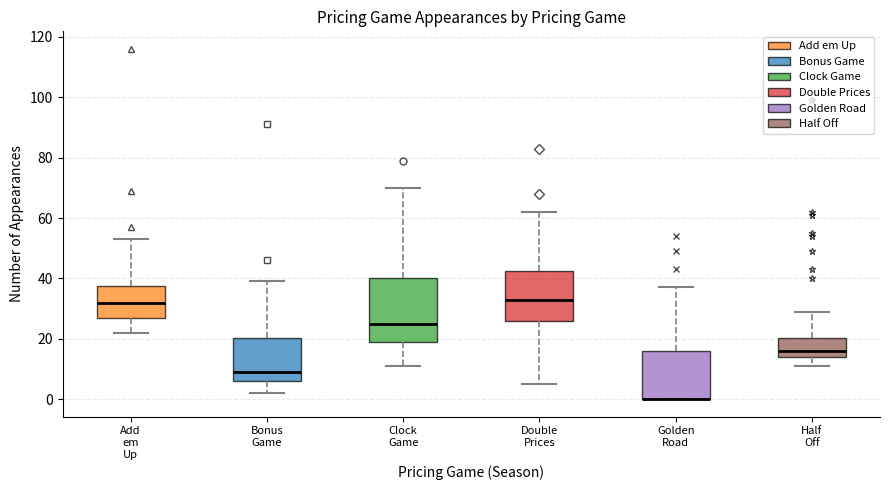

Reading left to right, transcribe this box plot: for each box, give where its median line is, the range the box spans, and where its two whiskers end, as read against the y-axis. The values are not printed on the chart, so give them approximately, as read against the axis.

Add em Up: median 32, box 26 to 38, whiskers 22 to 54
Bonus Game: median 10, box 6 to 20, whiskers 2 to 40
Clock Game: median 26, box 20 to 40, whiskers 12 to 70
Double Prices: median 34, box 26 to 42, whiskers 6 to 62
Golden Road: median 0 (drawn on the box's lower edge), box 0 to 16, whiskers 0 to 38
Half Off: median 16, box 14 to 20, whiskers 12 to 30